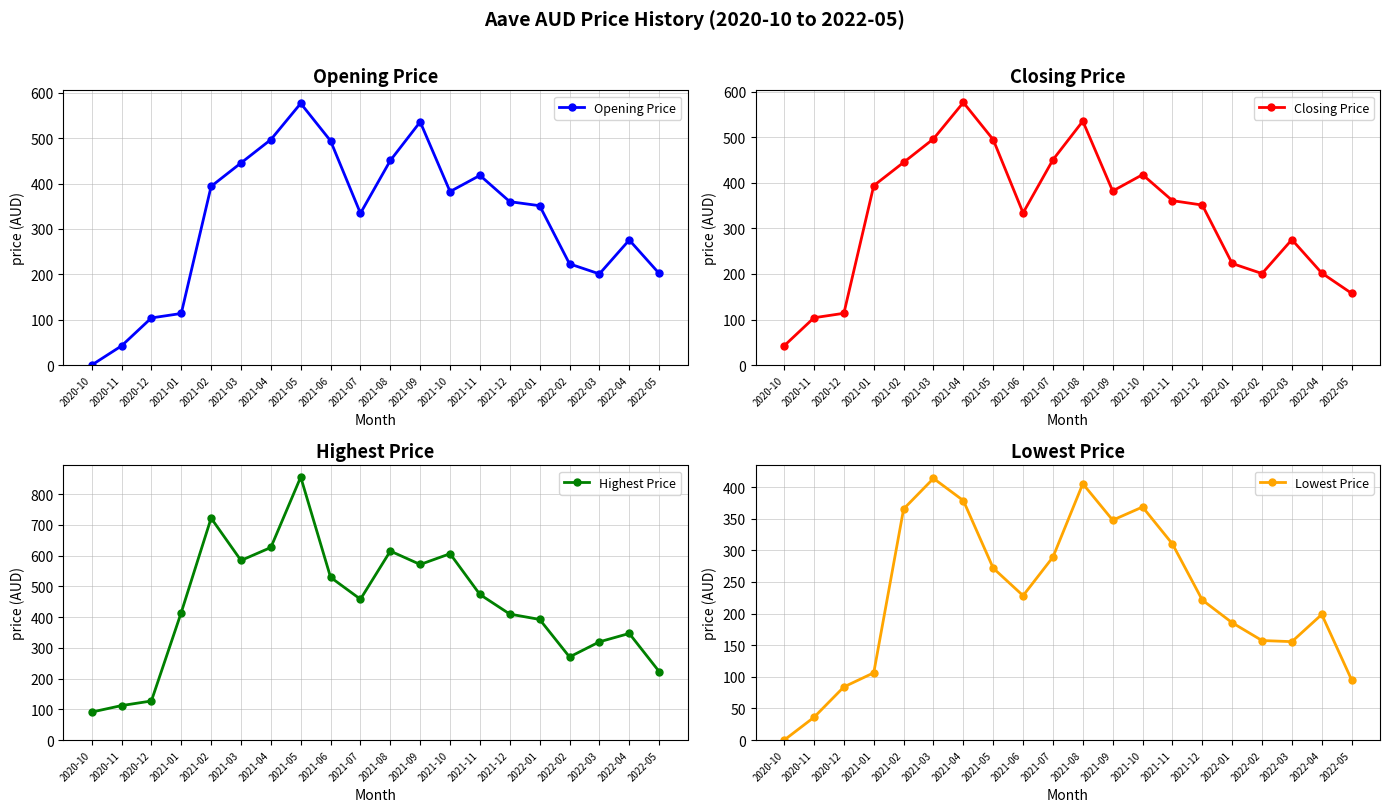

Reading left to right, list all the values displayed in this chart.

Opening Price: 2020-10=0.0	2020-11=42.3	2020-12=103.9	2021-01=113.7	2021-02=393.7	2021-03=445.2	2021-04=496.7	2021-05=576.5	2021-06=493.9	2021-07=334.4	2021-08=450.7	2021-09=535.7	2021-10=382.2	2021-11=417.9	2021-12=360.0	2022-01=351.1	2022-02=223.0	2022-03=200.8	2022-04=275.5	2022-05=201.9
Closing Price: 2020-10=42.3	2020-11=103.9	2020-12=113.7	2021-01=393.8	2021-02=444.8	2021-03=496.5	2021-04=576.3	2021-05=494.7	2021-06=334.0	2021-07=450.6	2021-08=535.3	2021-09=382.0	2021-10=417.9	2021-11=360.8	2021-12=351.2	2022-01=223.0	2022-02=200.9	2022-03=275.3	2022-04=202.0	2022-05=157.5
Highest Price: 2020-10=91.2	2020-11=112.3	2020-12=127.2	2021-01=415.1	2021-02=722.1	2021-03=584.4	2021-04=626.6	2021-05=855.6	2021-06=529.4	2021-07=458.3	2021-08=614.9	2021-09=571.3	2021-10=606.3	2021-11=473.6	2021-12=409.9	2022-01=392.5	2022-02=270.4	2022-03=319.6	2022-04=346.9	2022-05=223.1
Lowest Price: 2020-10=0.0	2020-11=36.1	2020-12=84.1	2021-01=106.4	2021-02=365.3	2021-03=413.6	2021-04=378.6	2021-05=271.8	2021-06=228.3	2021-07=289.3	2021-08=405.2	2021-09=347.7	2021-10=368.5	2021-11=310.1	2021-12=221.4	2022-01=185.5	2022-02=157.4	2022-03=155.6	2022-04=198.6	2022-05=95.2